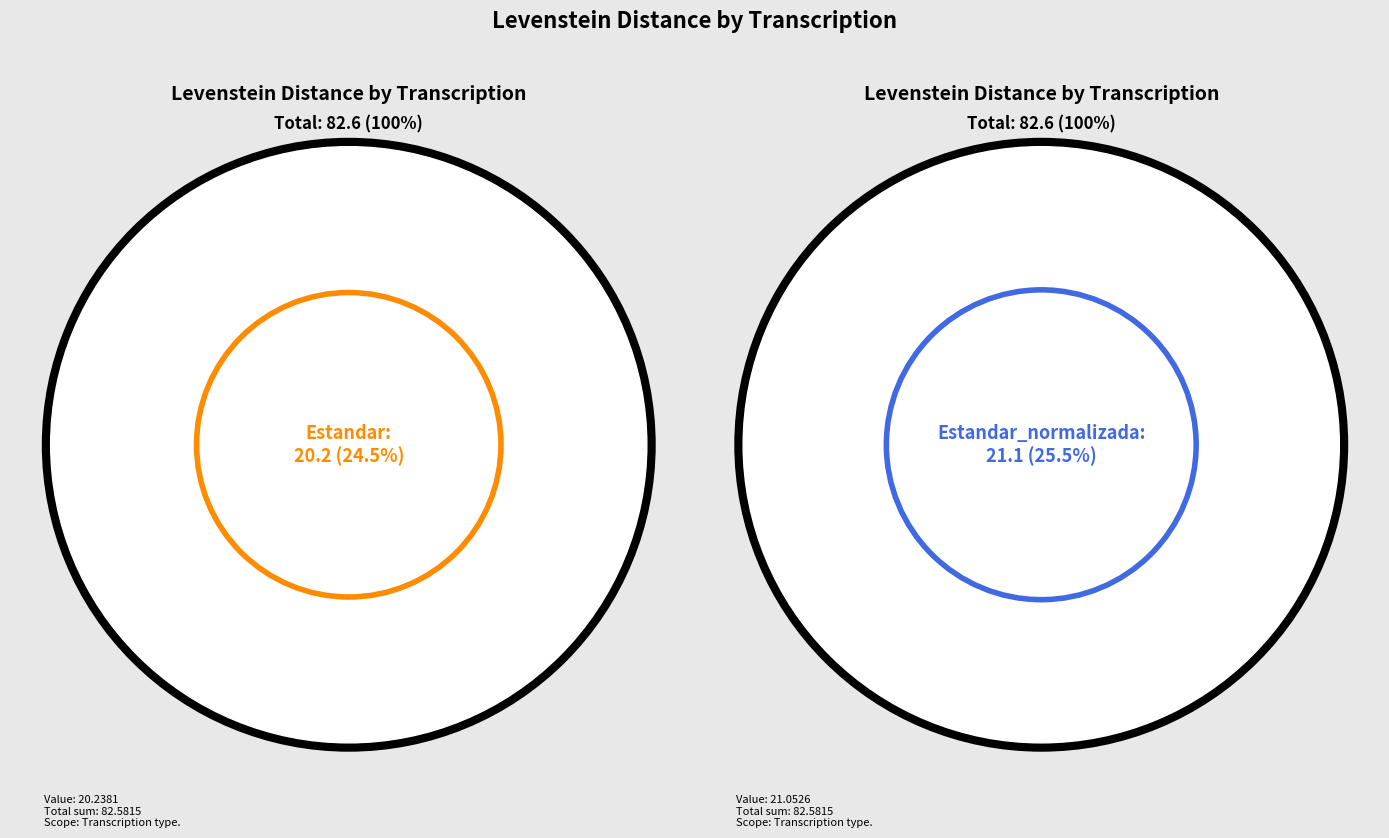

The Estandar_normalizada slice represents 11% of the pie. True or false?

False